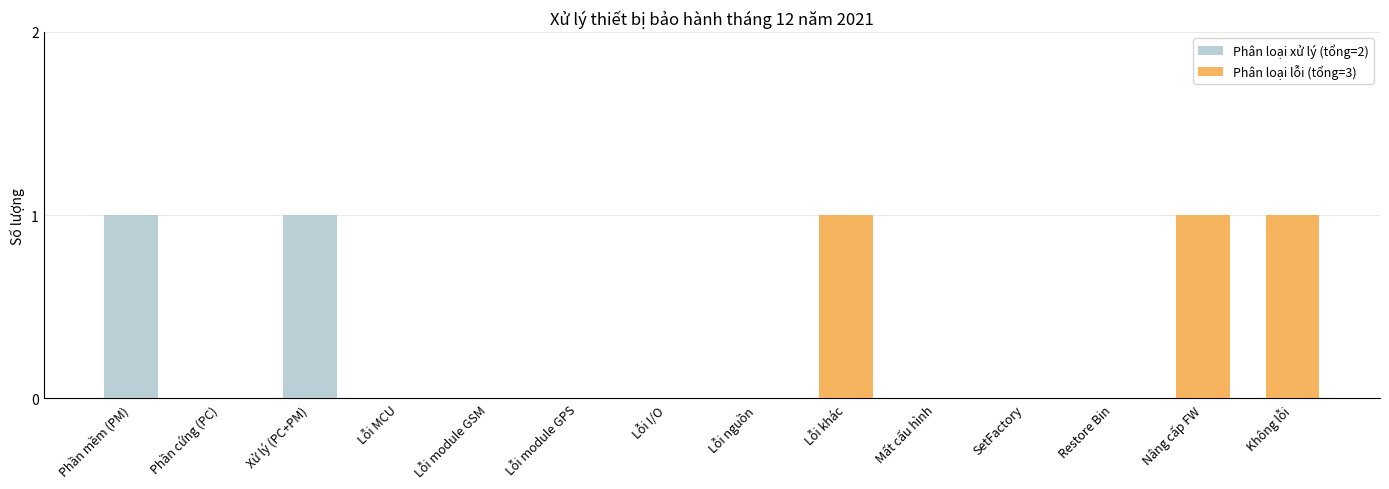

How many distinct data groups are displayed?

2